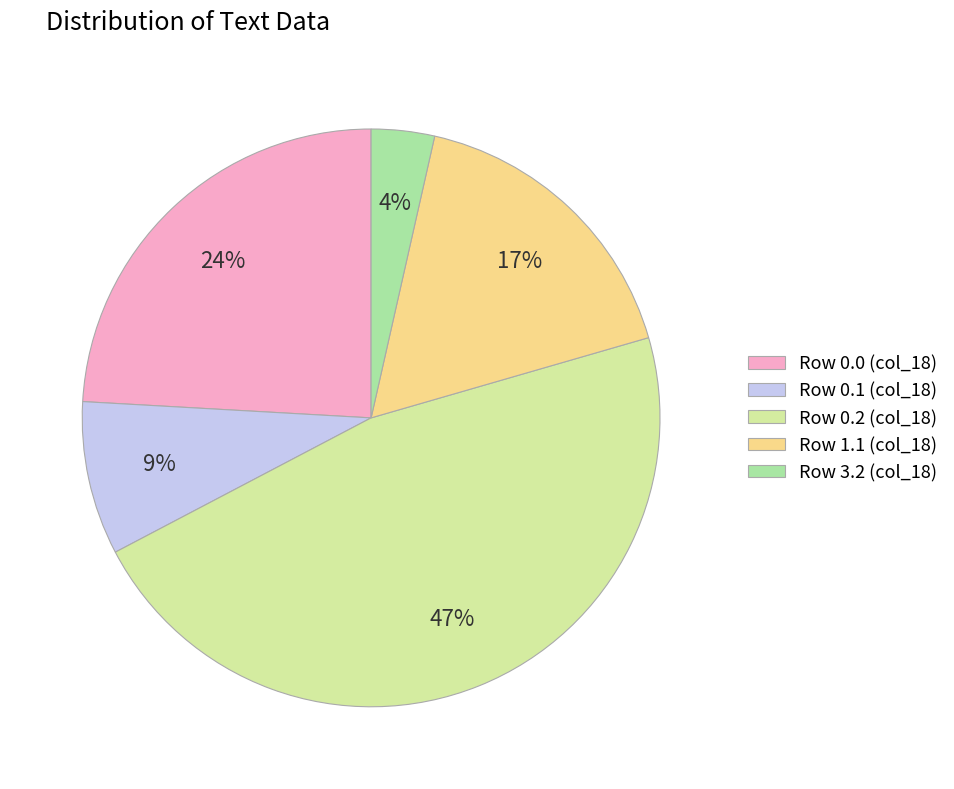

What is the ratio of the value at Row 0.0 (col_18) to the value at Row 0.2 (col_18)?

0.5